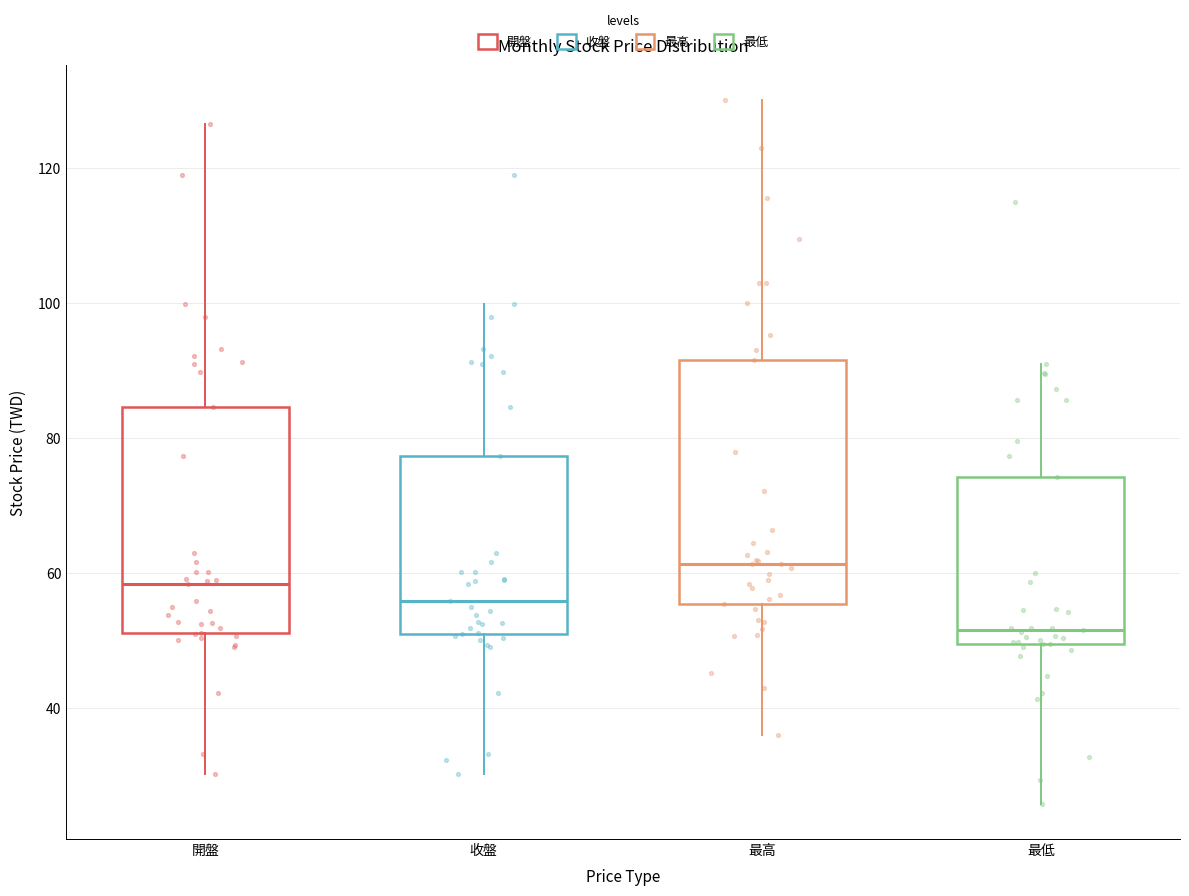

Where is the lower edge of the box for 最高 on the y-axis? The values are not printed on the chart, so give them approximately, as read against the axis.

56